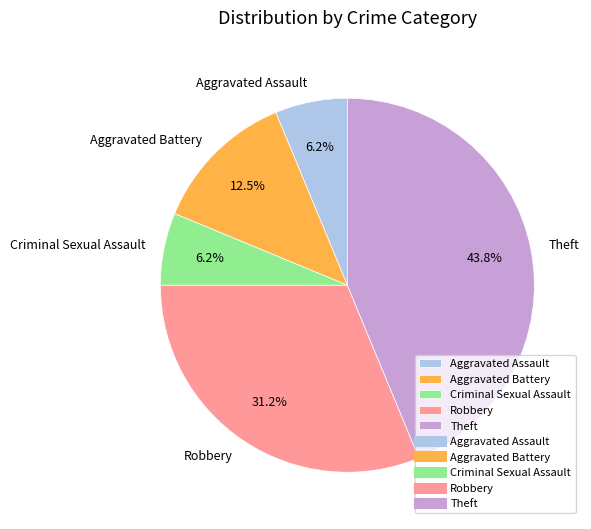

What is the largest slice in the pie chart?

Theft